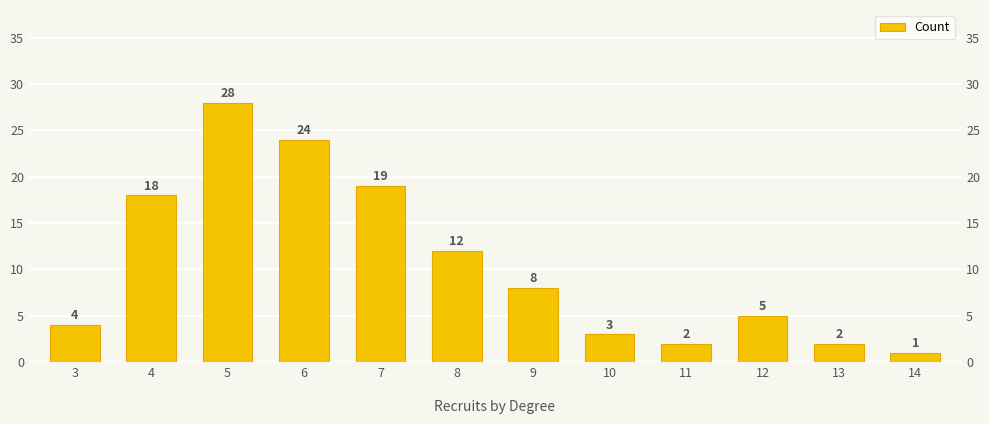

Are the bars horizontal?

No